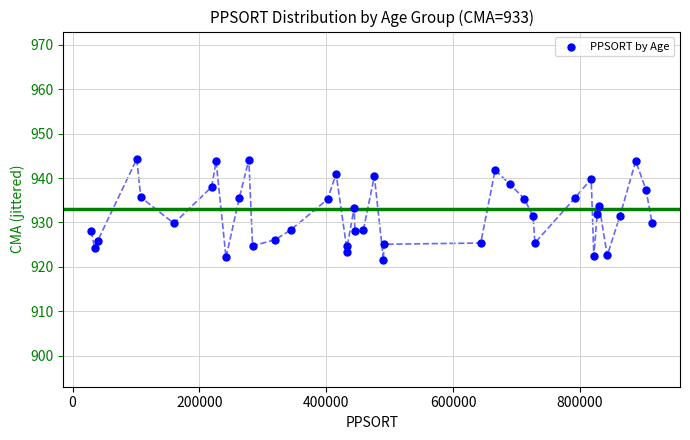

What is the range of Y values (max minus min)?

22.8